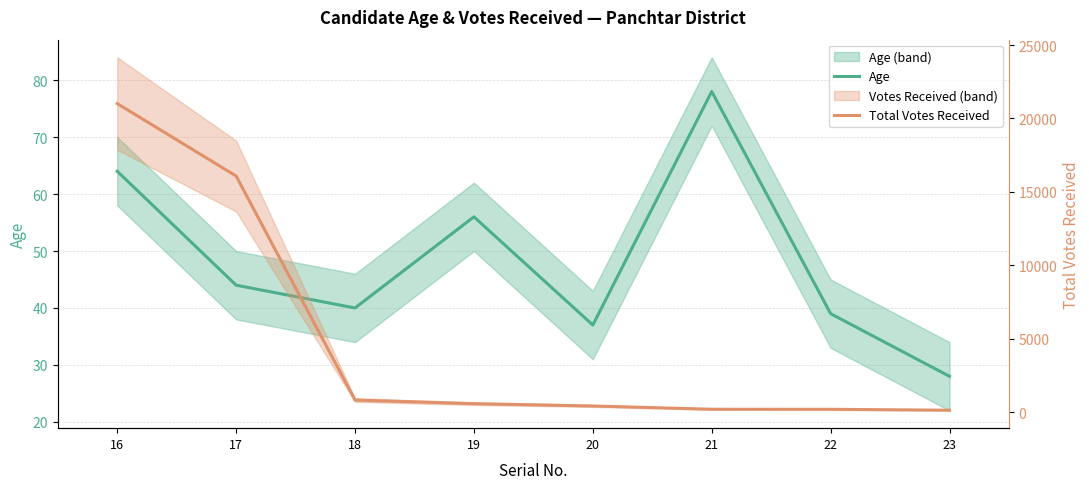

Reading left to right, what are all the values shown in this chart?

Age: 16=64	17=44	18=40	19=56	20=37	21=78	22=39	23=28
Total Votes Received: 16=21010	17=16078	18=821	19=573	20=416	21=193	22=190	23=127